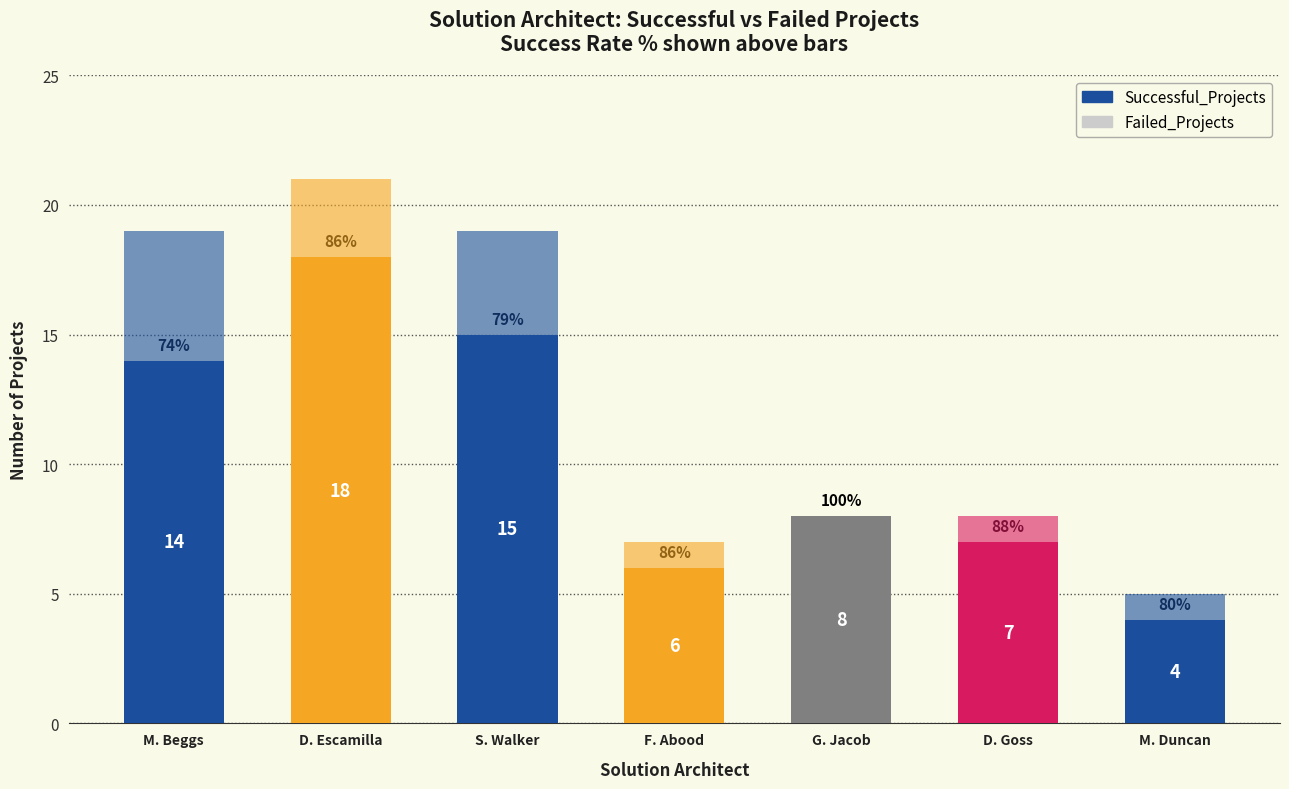

Are the bars grouped side by side (vs. stacked)?

No